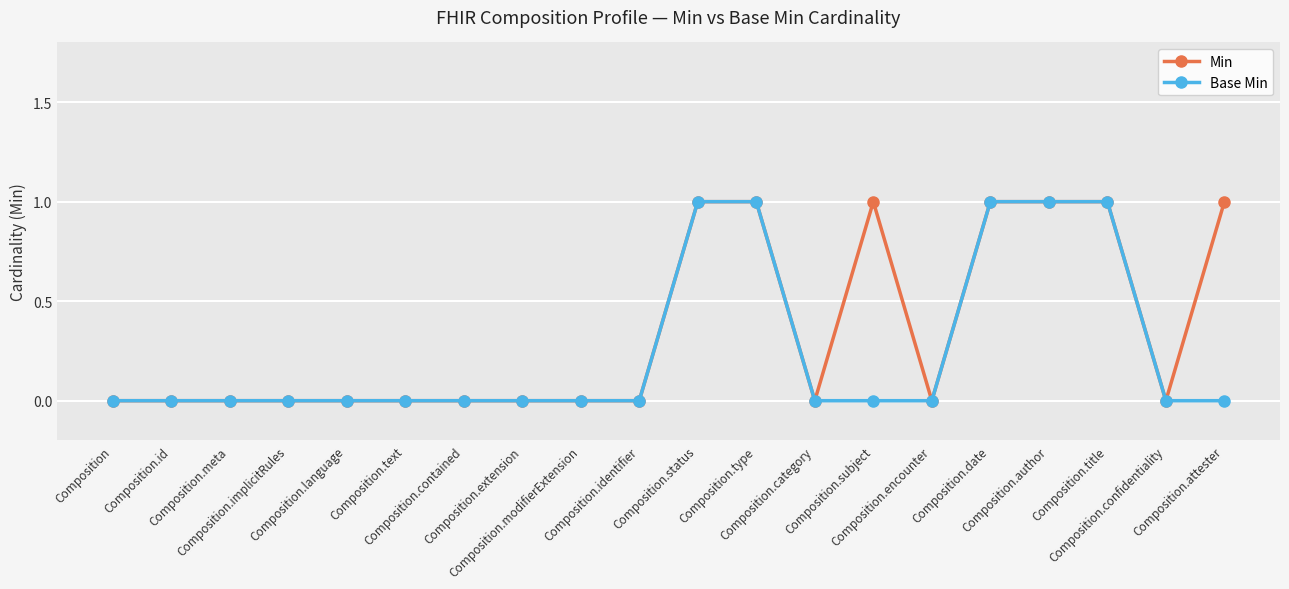

Rank the series by their average value, from lowest to highest.

Base Min, Min